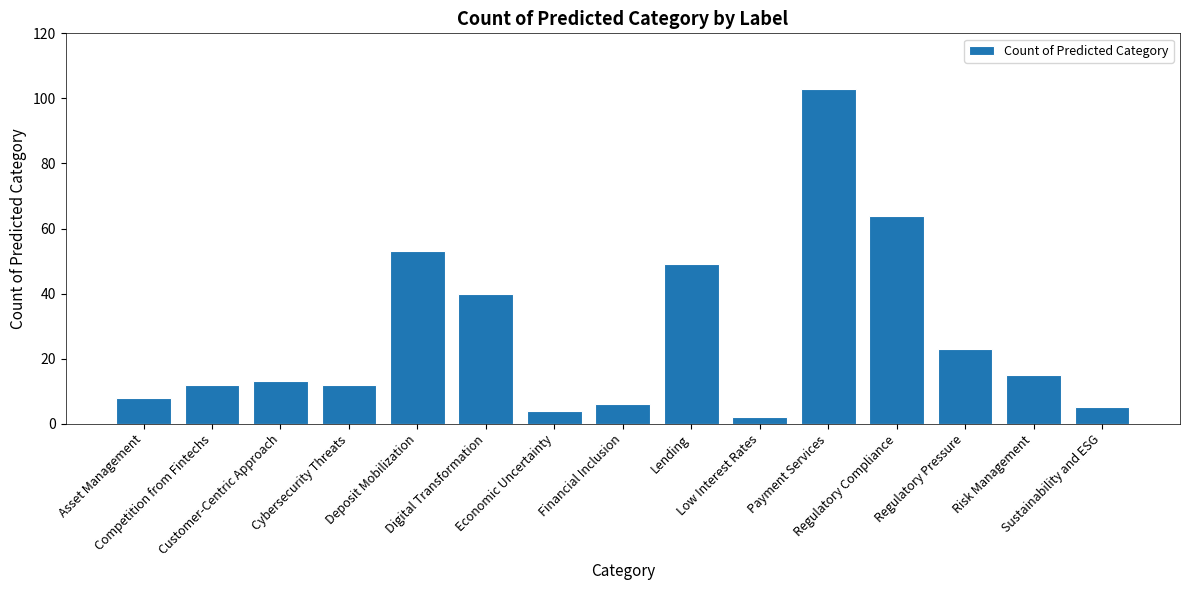

What is the approximate value at Regulatory Pressure, to the nearest 10?

20